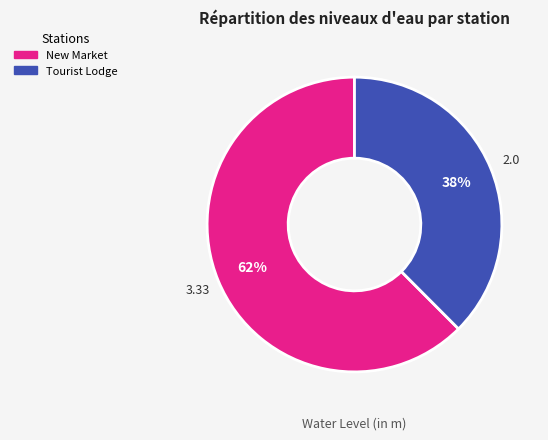

To the nearest percent, what is the average slice percentage?

50%